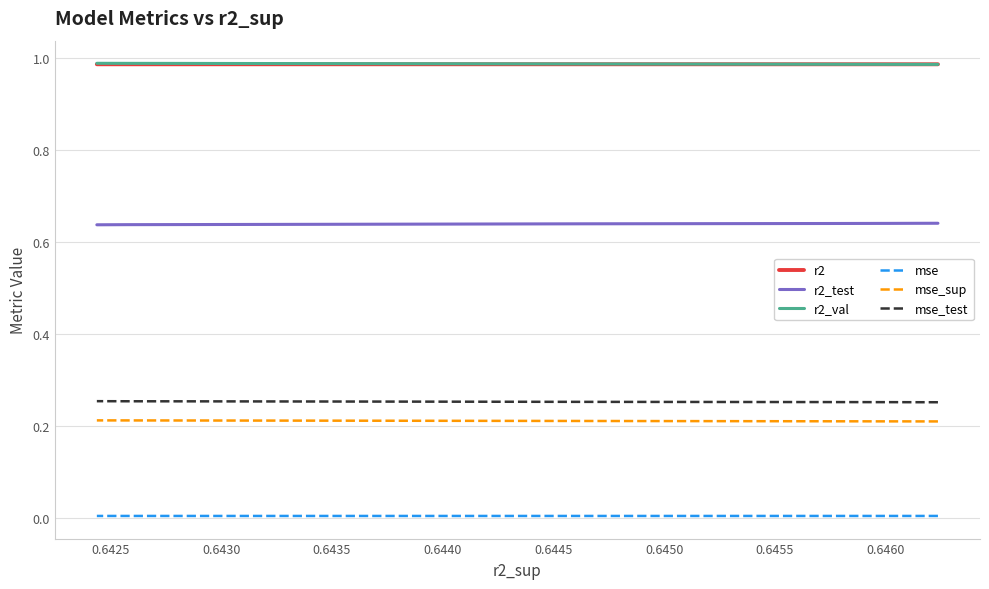

Reading left to right, extract all data points from this chart.

r2: 1.0	1.0	1.0	1.0	1.0	1.0	1.0	1.0	1.0	1.0
r2_test: 0.6	0.6	0.6	0.6	0.6	0.6	0.6	0.6	0.6	0.6
r2_val: 1.0	1.0	1.0	1.0	1.0	1.0	1.0	1.0	1.0	1.0
mse: 0.0	0.0	0.0	0.0	0.0	0.0	0.0	0.0	0.0	0.0
mse_sup: 0.2	0.2	0.2	0.2	0.2	0.2	0.2	0.2	0.2	0.2
mse_test: 0.3	0.3	0.3	0.3	0.3	0.3	0.3	0.3	0.3	0.3